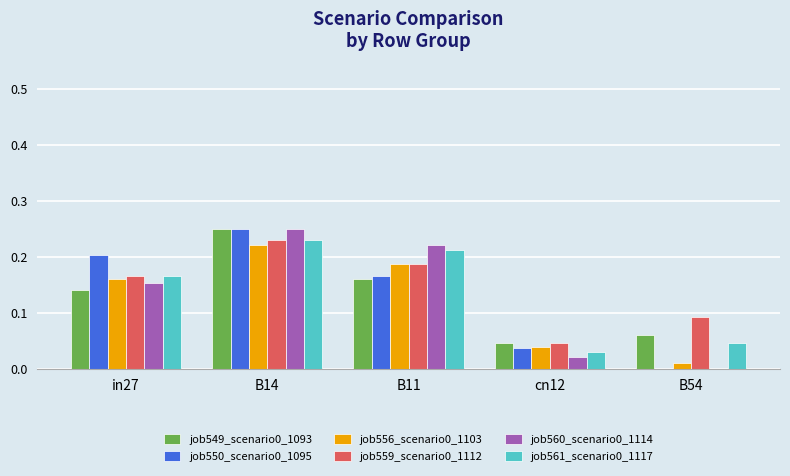

Is the value of job550_scenario0_1095 at B14 greater than the value of job560_scenario0_1114 at in27?

Yes